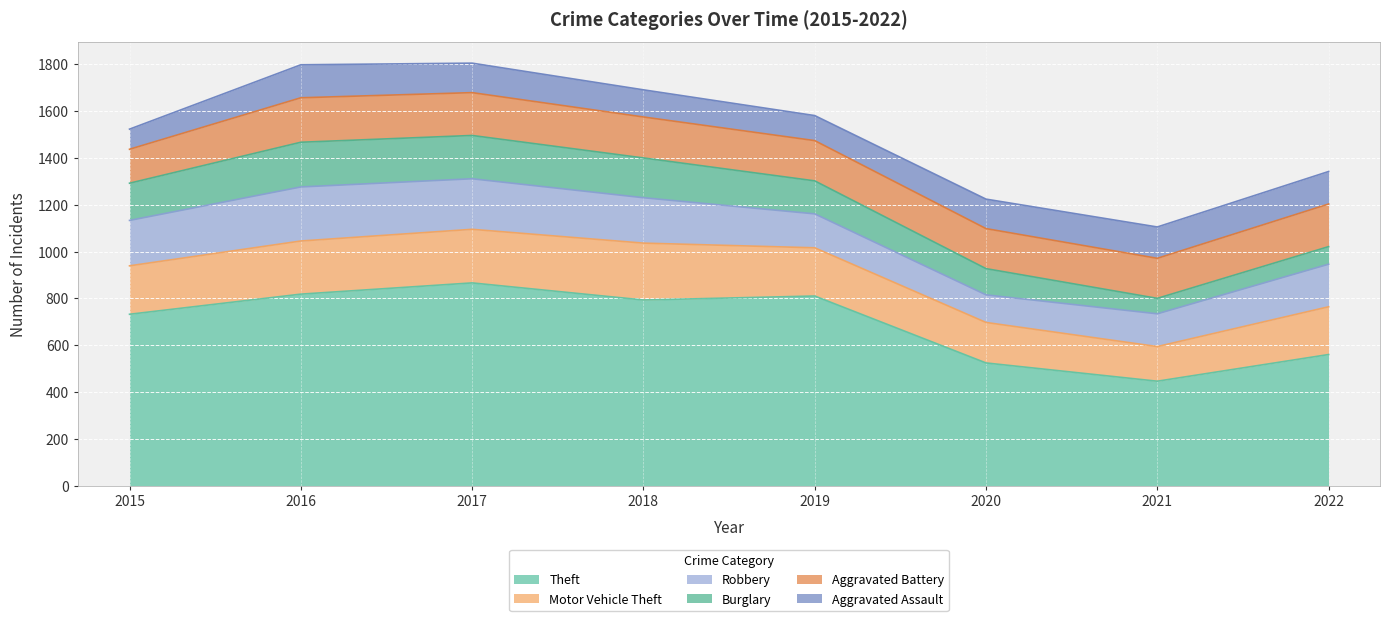

Between 2015 and 2022, which series saw the biggest shift?

Theft